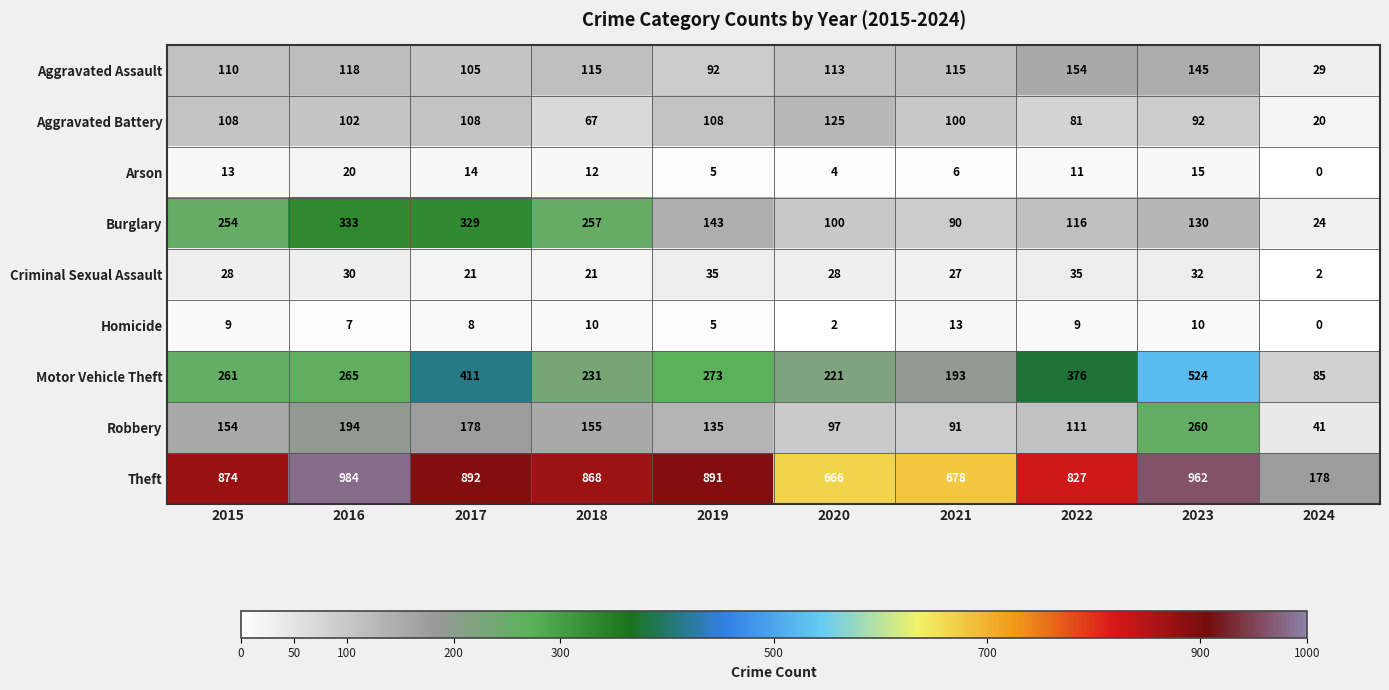

What value does the Arson series have at 2022, to the nearest 10?

10